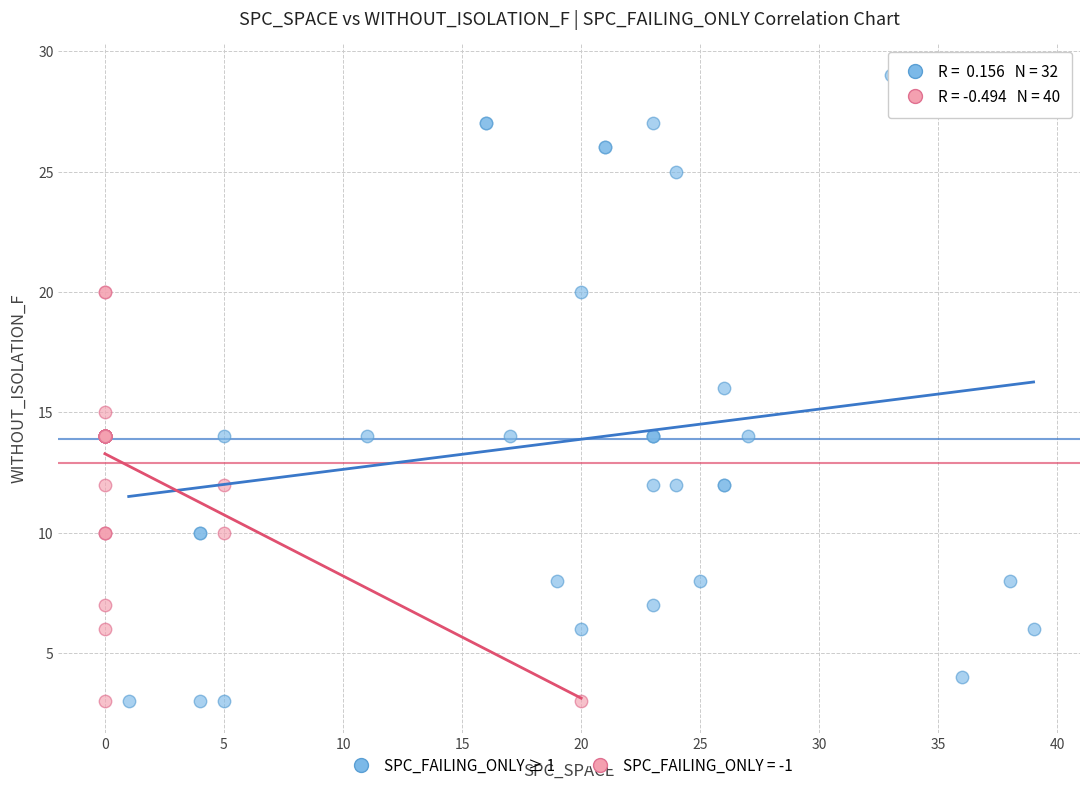

Which series has the widest spread of Y values?

SPC_FAILING_ONLY ≥ 1